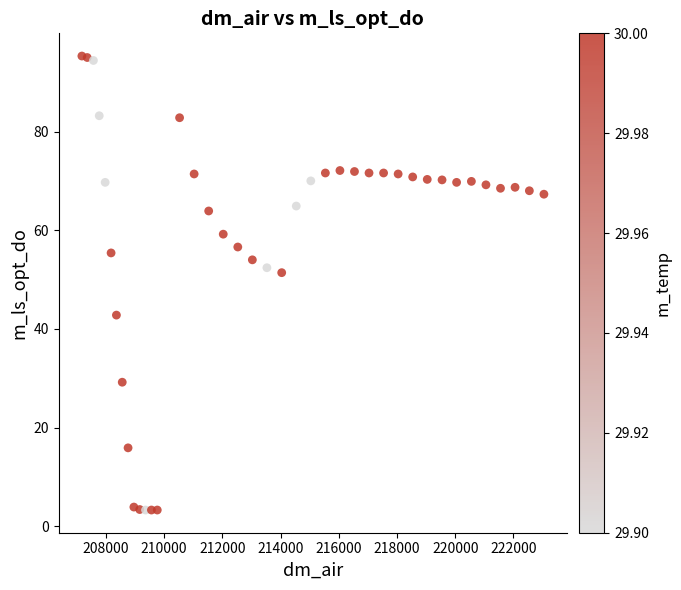

What is the range of X values (max minus min)?

15871.8